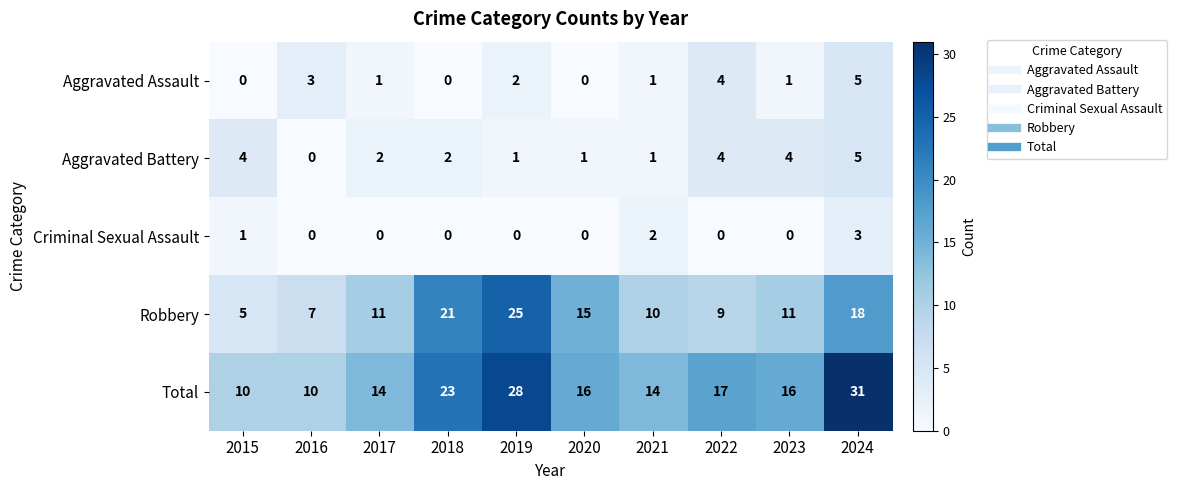

Rank the series at 2023 from lowest to highest value.

Criminal Sexual Assault, Aggravated Assault, Aggravated Battery, Robbery, Total